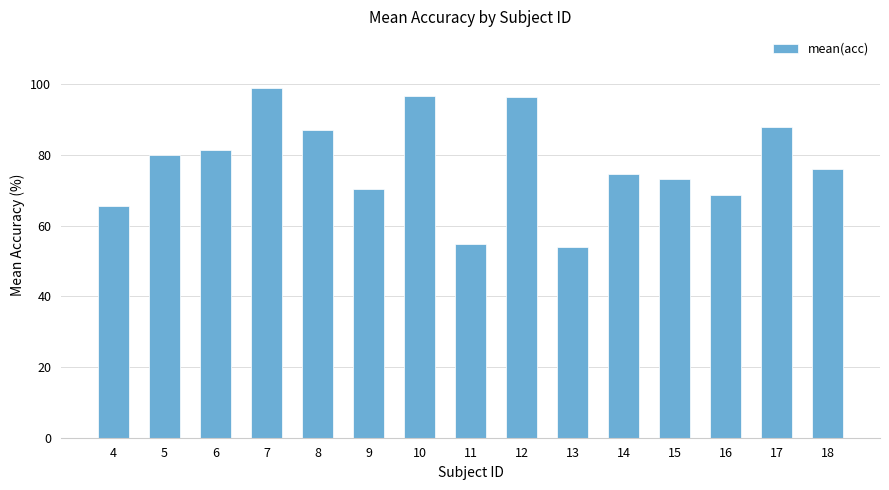

What is the change in value from 4 to 17?

+22.5